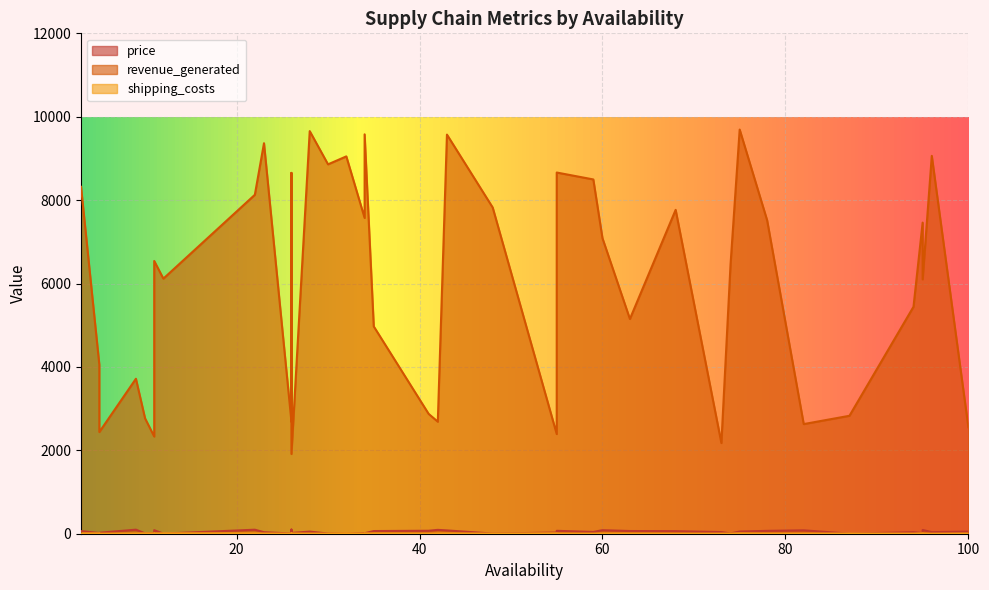

At which category does the chart reach its peak across all series?

75